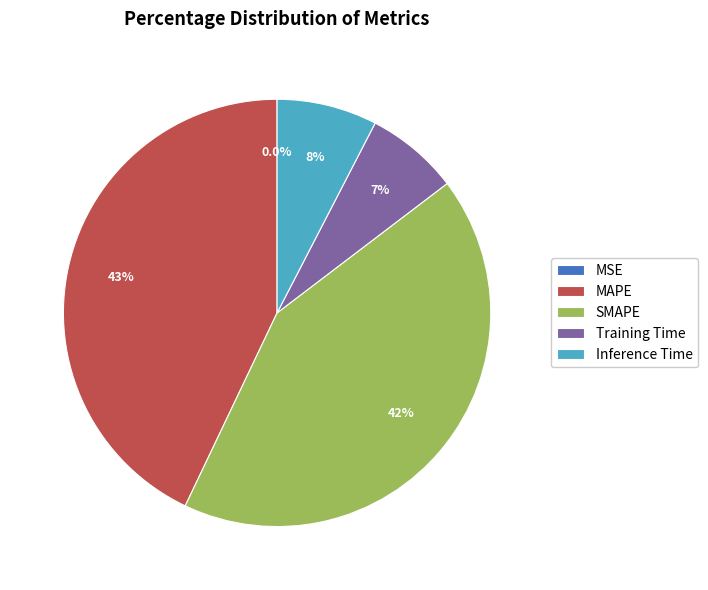

Which has a higher value, Inference Time or MAPE?

MAPE